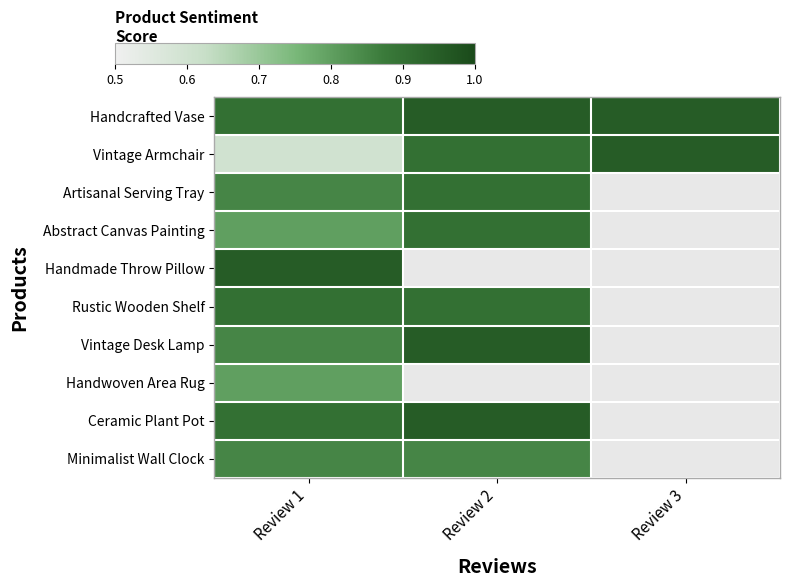

List the labels in order of Handcrafted Vase value, largest first.

Review 2, Review 3, Review 1